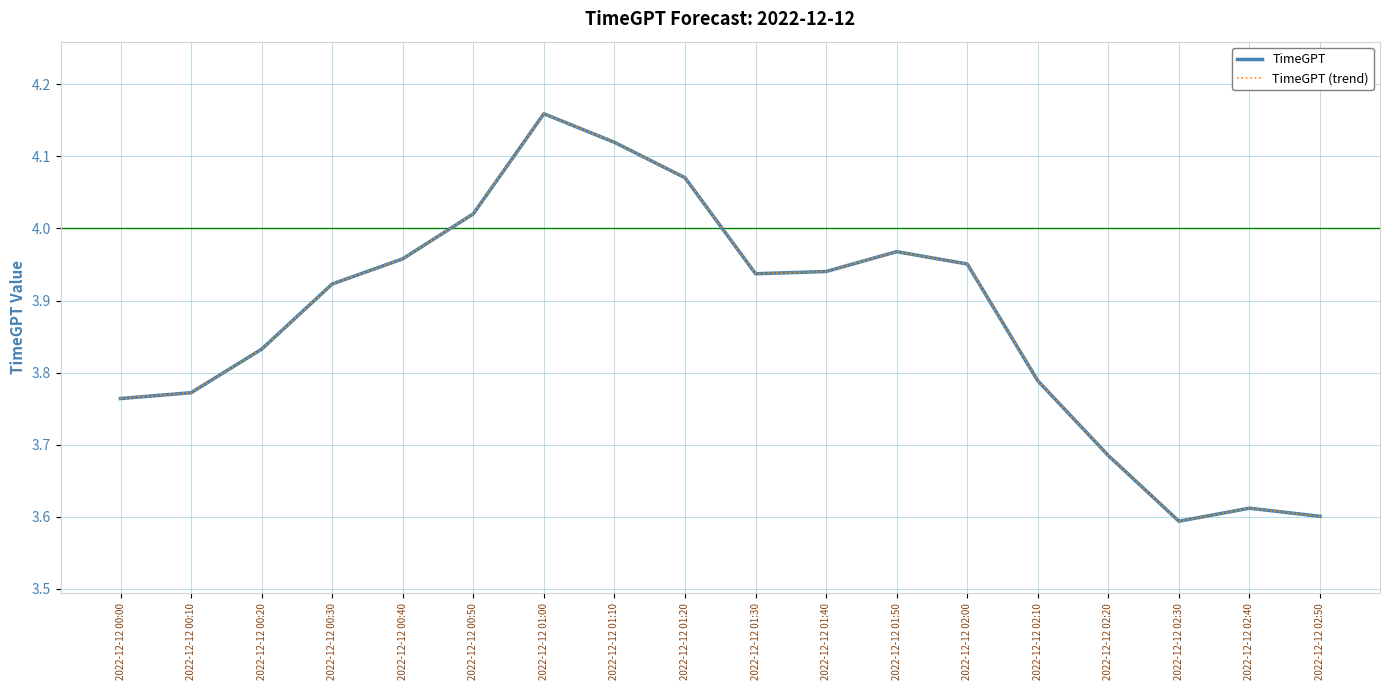

What is the average value of the TimeGPT series?

3.9